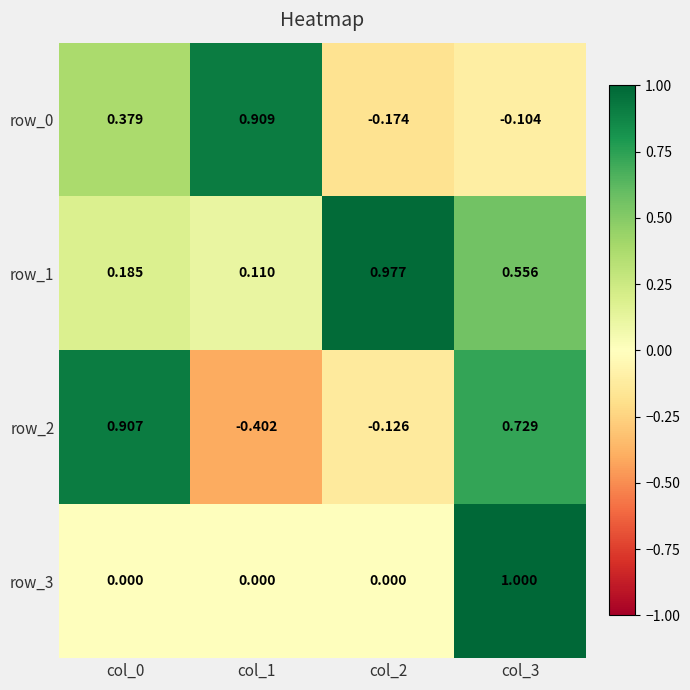

Rank the series at col_1 from highest to lowest value.

row_0, row_1, row_3, row_2